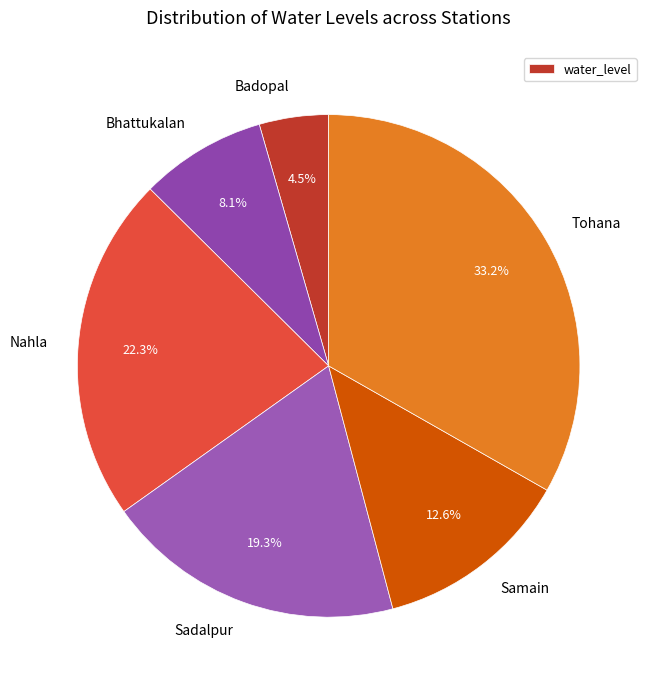

What is the ratio of the value at Bhattukalan to the value at Badopal?

1.8